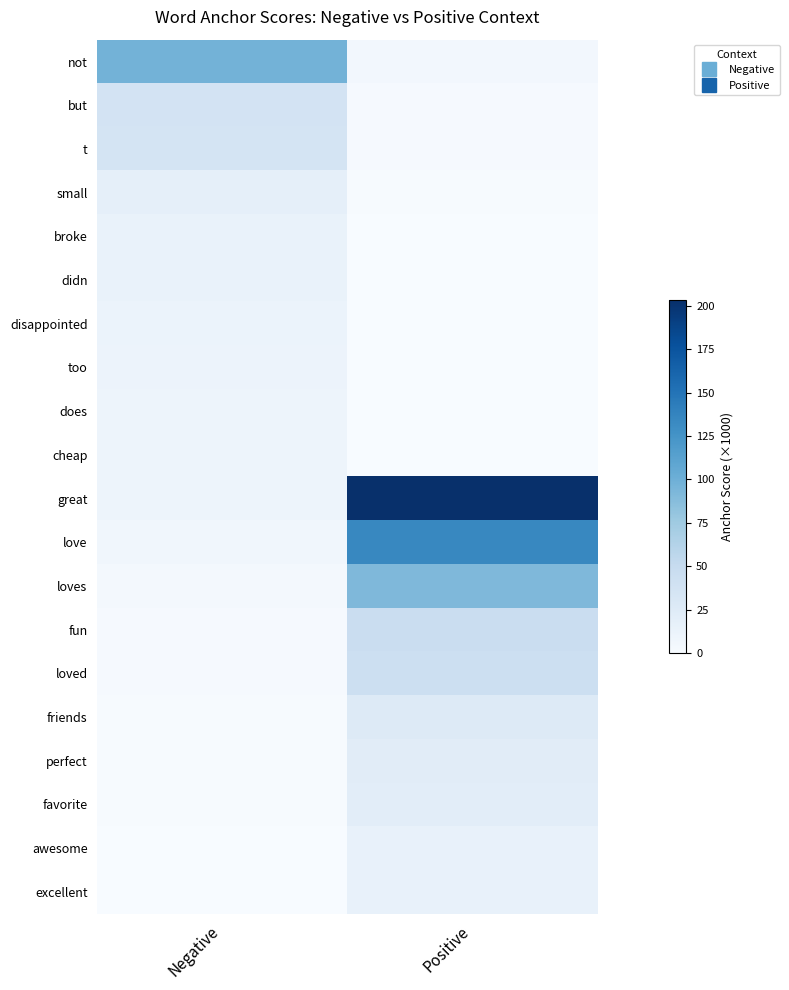

Reading left to right, transcribe all the data shown in this chart.

not: Negative=97.0	Positive=4.9
but: Negative=36.9	Positive=1.8
t: Negative=35.8	Positive=1.8
small: Negative=17.6	Positive=0.9
broke: Negative=13.9	Positive=0.7
didn: Negative=13.8	Positive=0.7
disappointed: Negative=12.5	Positive=0.6
too: Negative=11.4	Positive=0.6
does: Negative=9.8	Positive=0.5
cheap: Negative=9.7	Positive=0.5
great: Negative=10.2	Positive=203.2
love: Negative=6.7	Positive=134.5
loves: Negative=4.6	Positive=92.1
fun: Negative=2.3	Positive=46.4
loved: Negative=2.2	Positive=44.1
friends: Negative=1.3	Positive=25.8
perfect: Negative=1.1	Positive=22.6
favorite: Negative=1.1	Positive=21.1
awesome: Negative=0.8	Positive=15.3
excellent: Negative=0.7	Positive=14.3